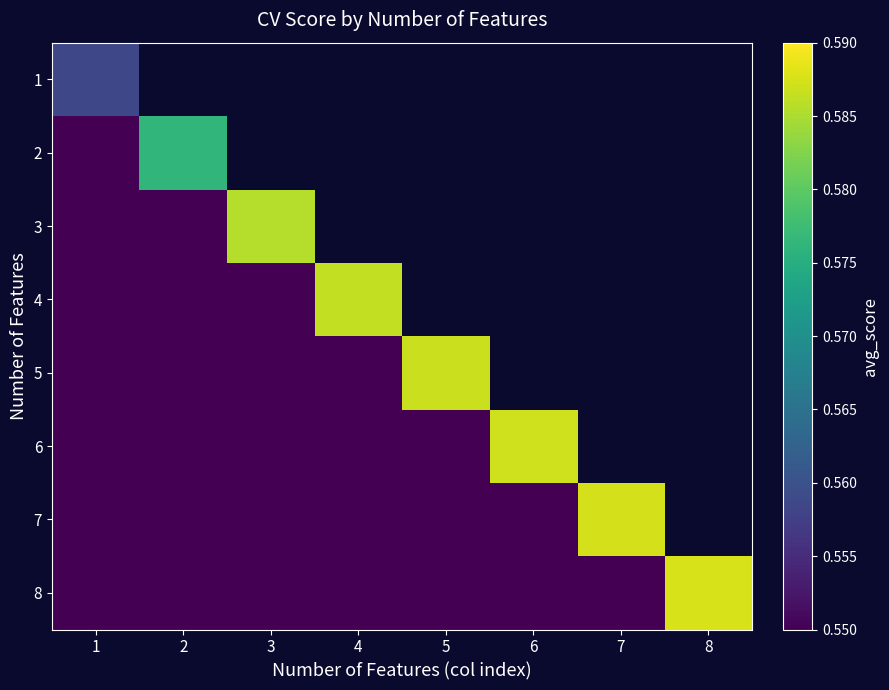

Which series has the widest spread of values?

8